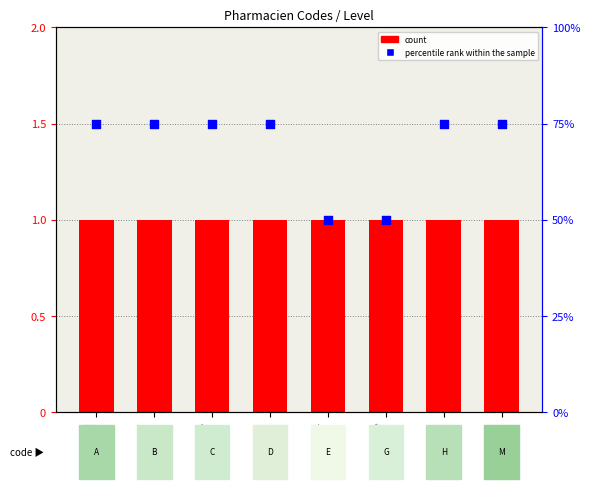

What are all the series names shown in the legend?

count, percentile rank within the sample